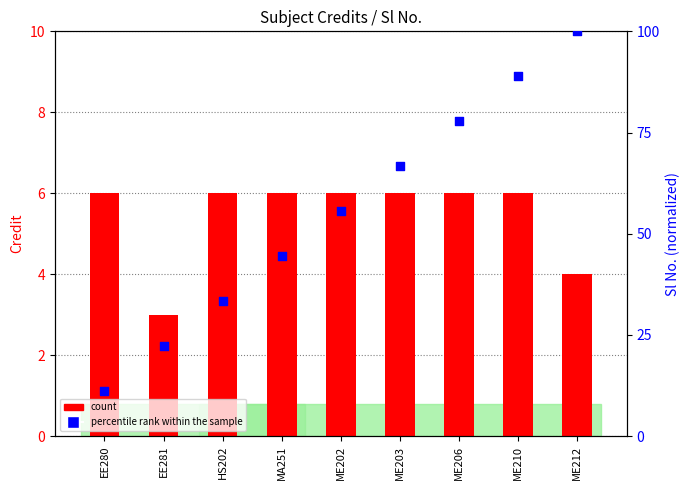

Which series reaches the minimum Y coordinate?

count